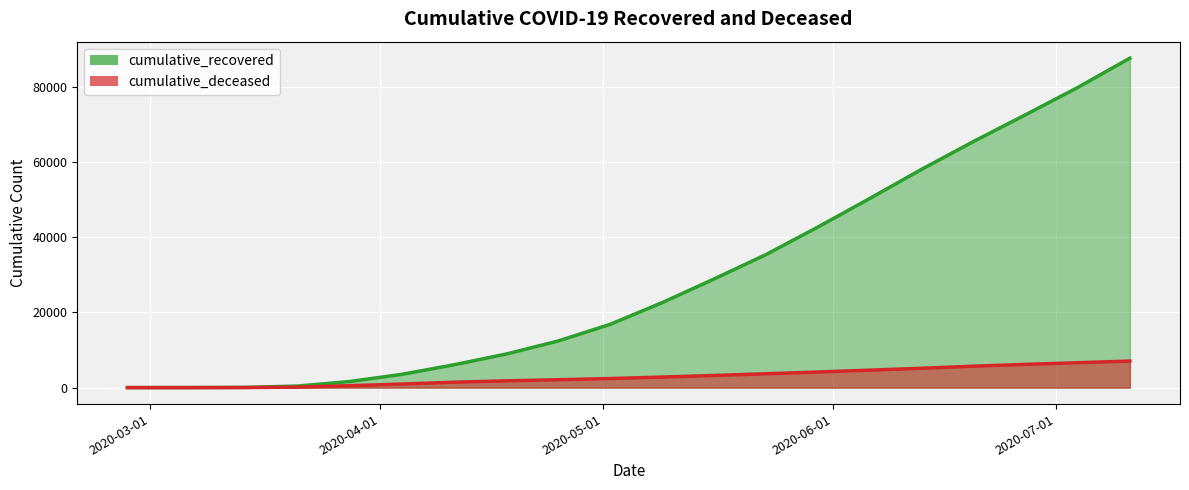

At which label does cumulative_recovered reach its peak?

2020-07-11